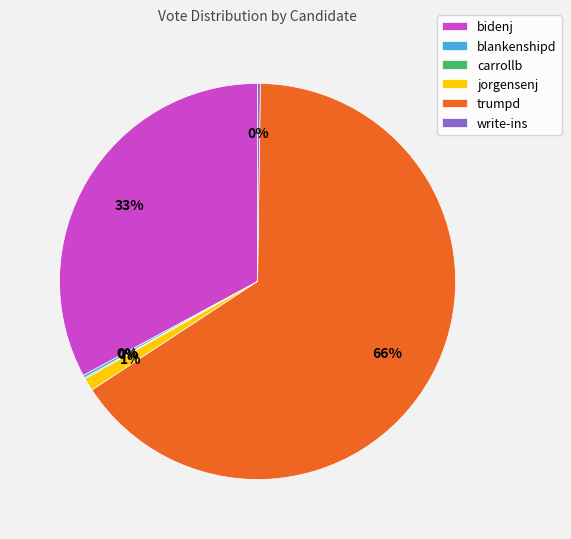

To the nearest percent, what is the average slice percentage?

17%